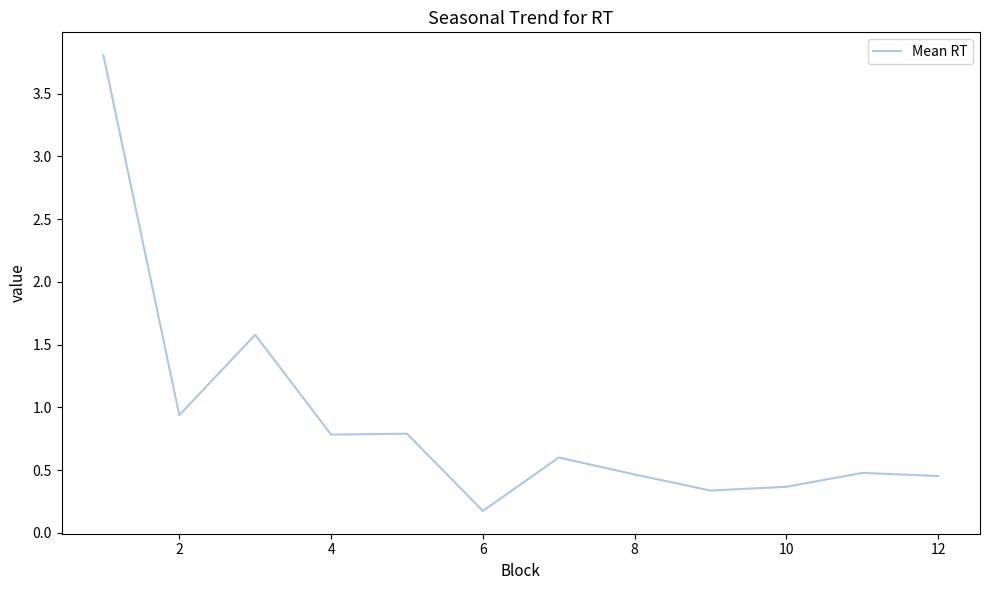

What is the maximum value shown in the chart?

3.8